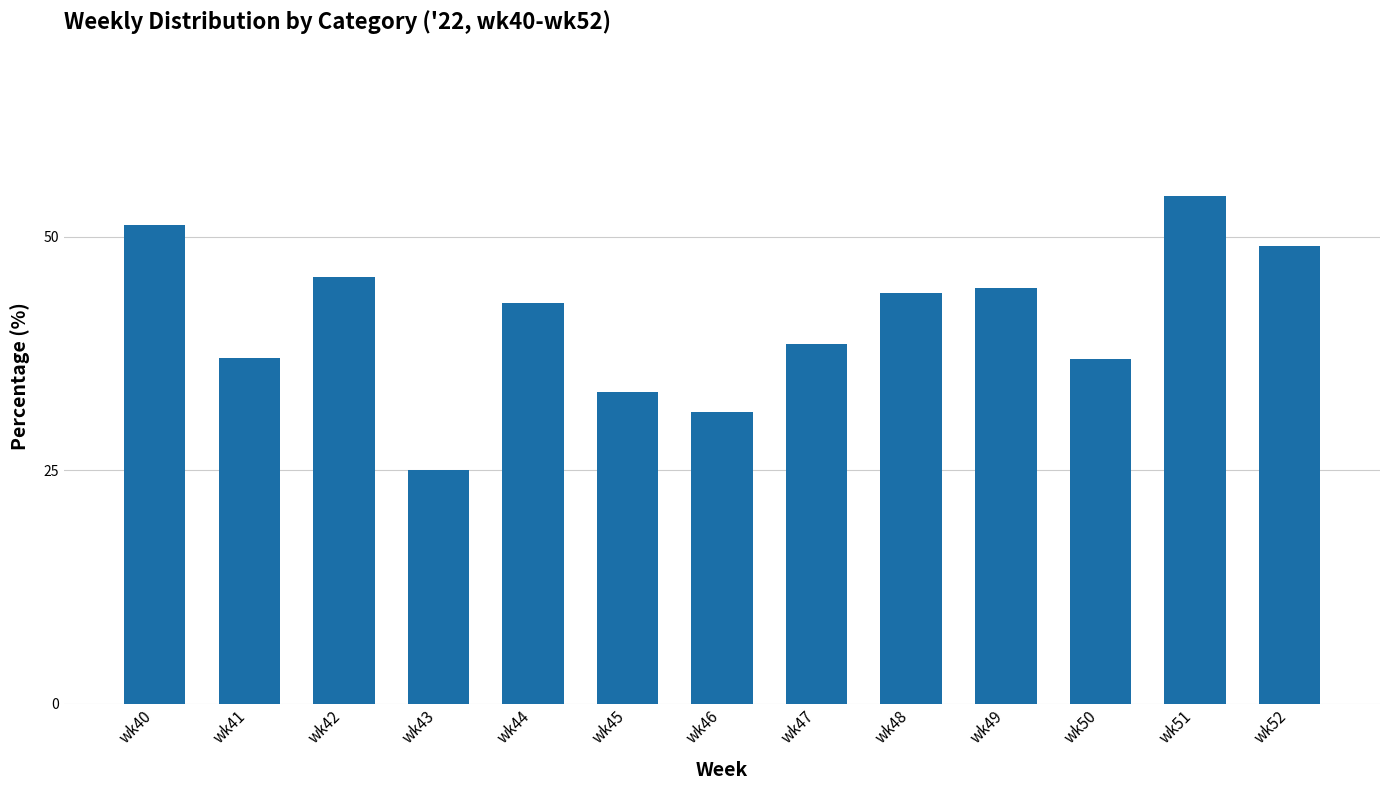

What is the minimum value shown in the chart?

25.0